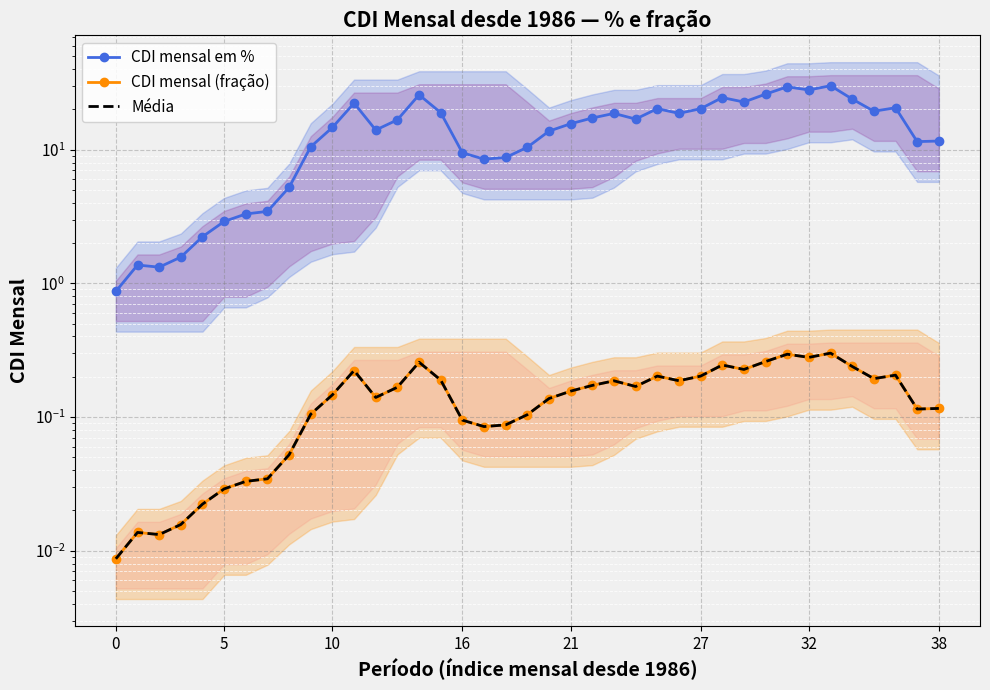

Which series ends up on top after the final intersection of CDI mensal (fração) and Média?

Média